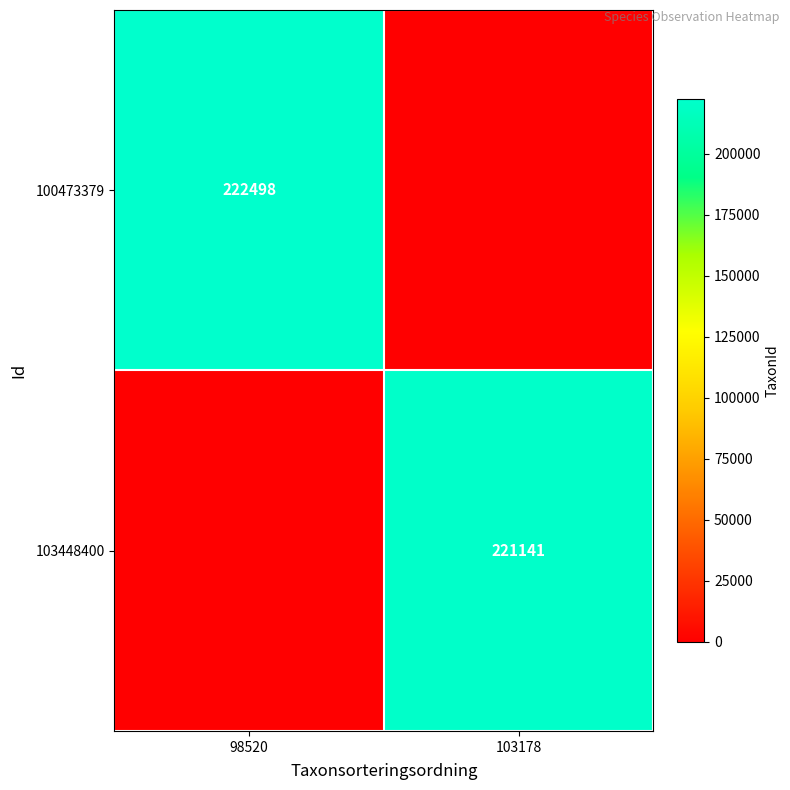

Is it true that 103448400 equals 221141 at 103178?

True